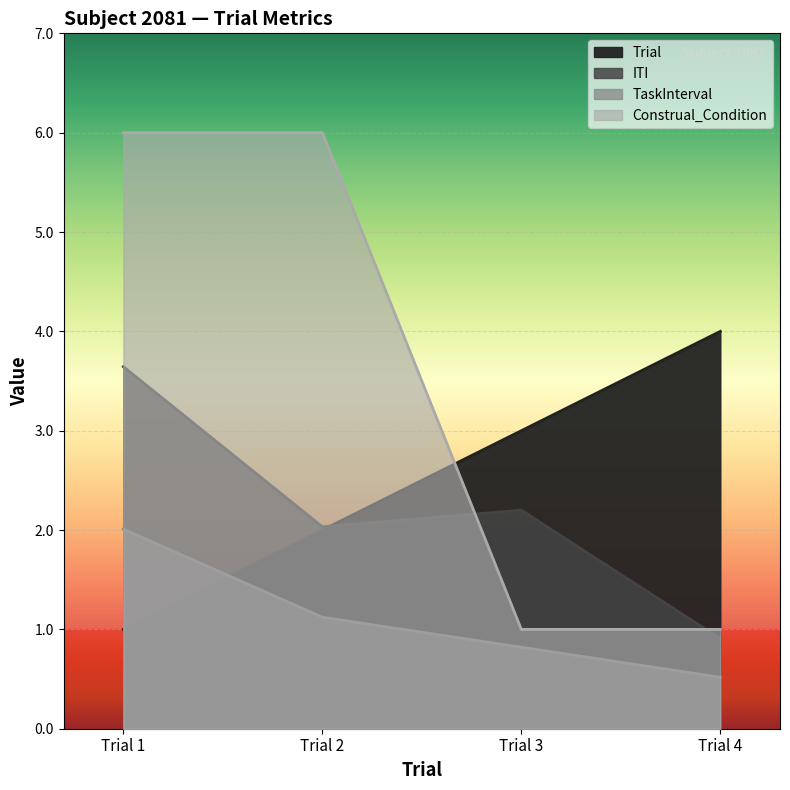

List the series in order of their peak value, highest first.

Construal_Condition, Trial, ITI, TaskInterval